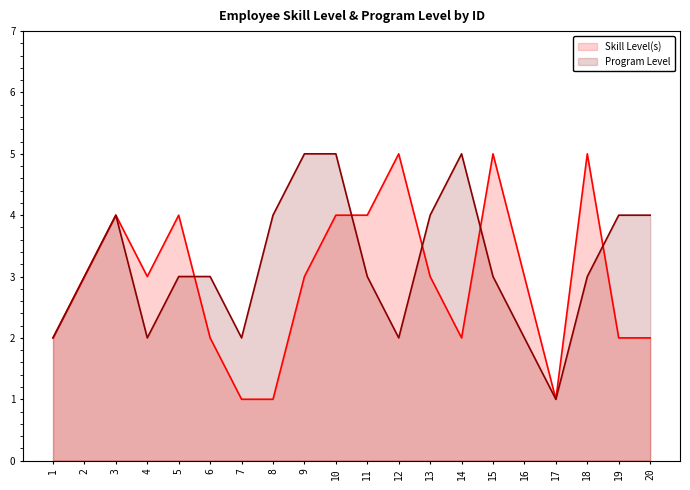

Is the value of Program Level at 16 greater than the value of Skill Level(s) at 12?

No